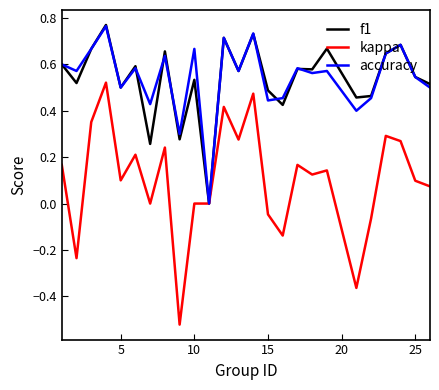

How many times do f1 and accuracy cross each other?

6